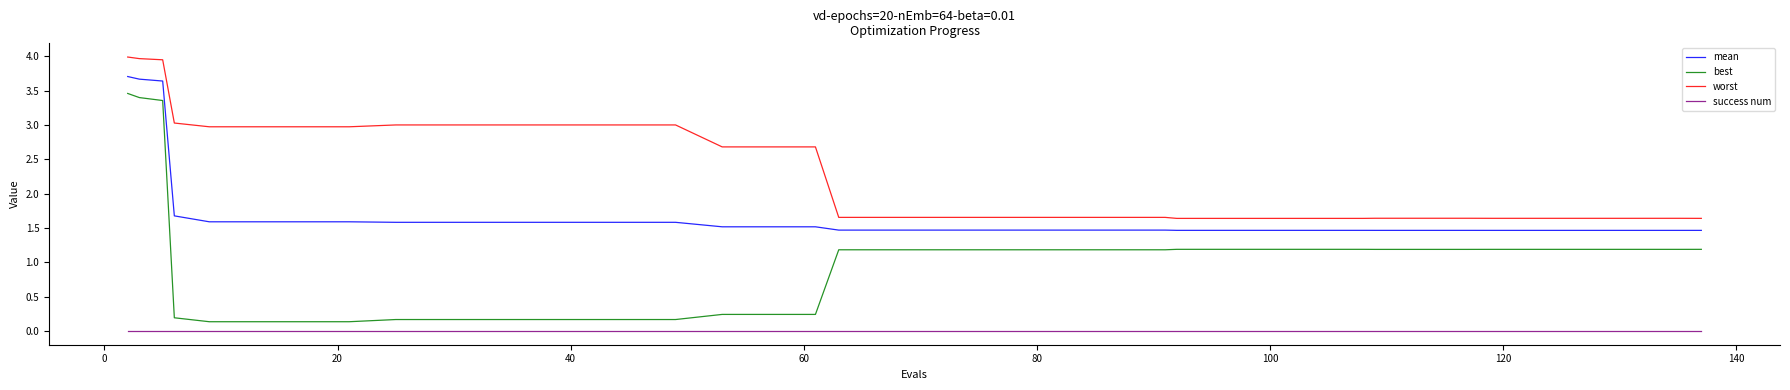

True or false: worst and mean cross at least once.

False